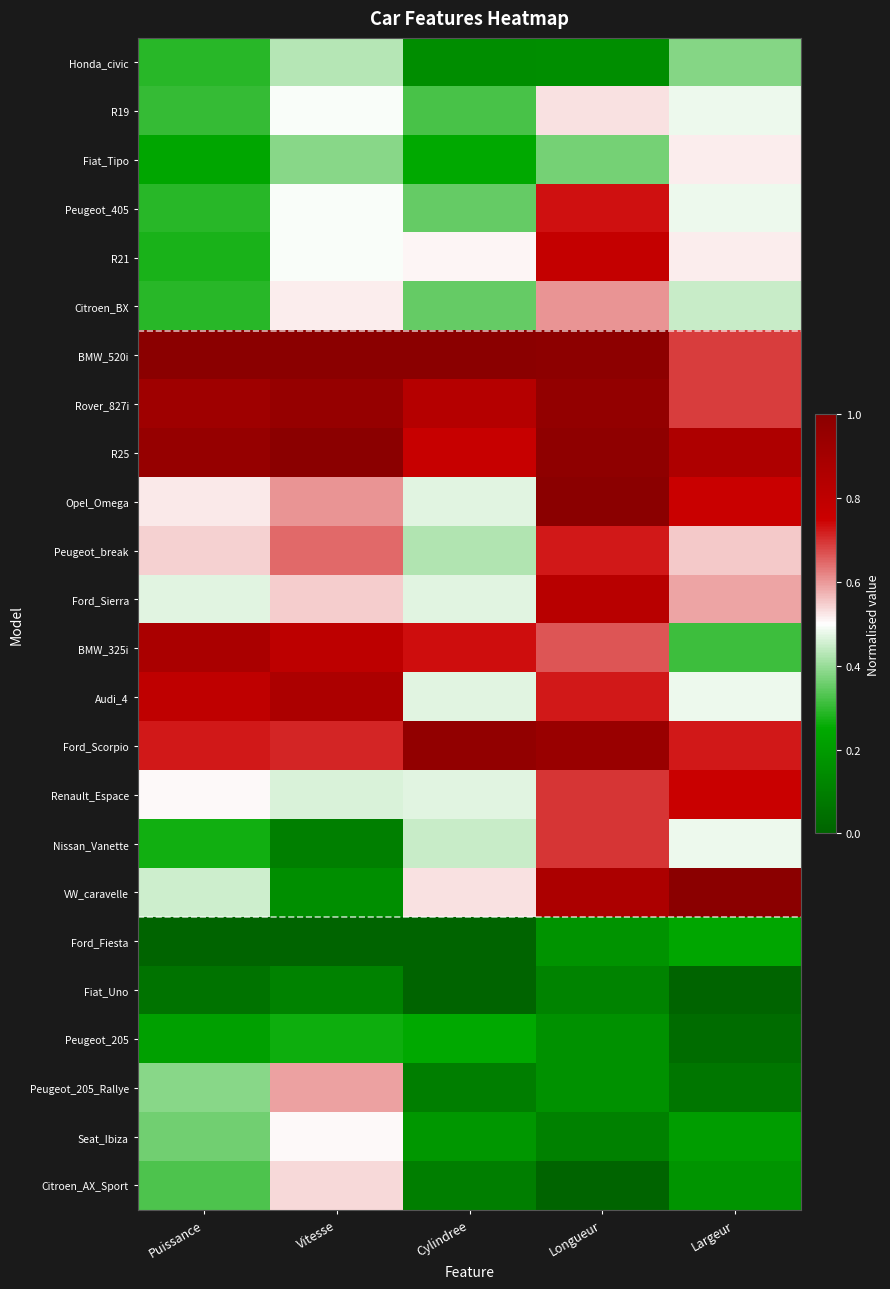

What is the total value across all series at Longueur?

14.0